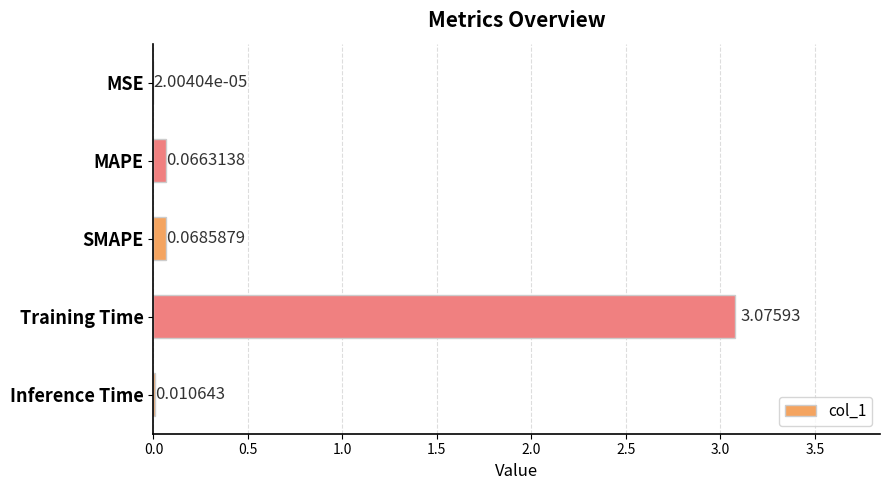

At which category does the chart reach its peak across all series?

Training Time